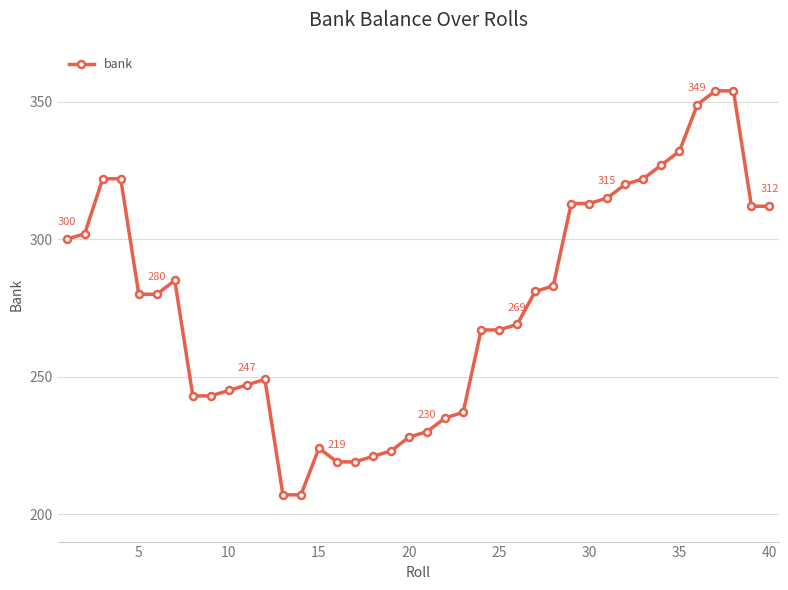

True or false: the data has more than 1 interior local peaks.

True